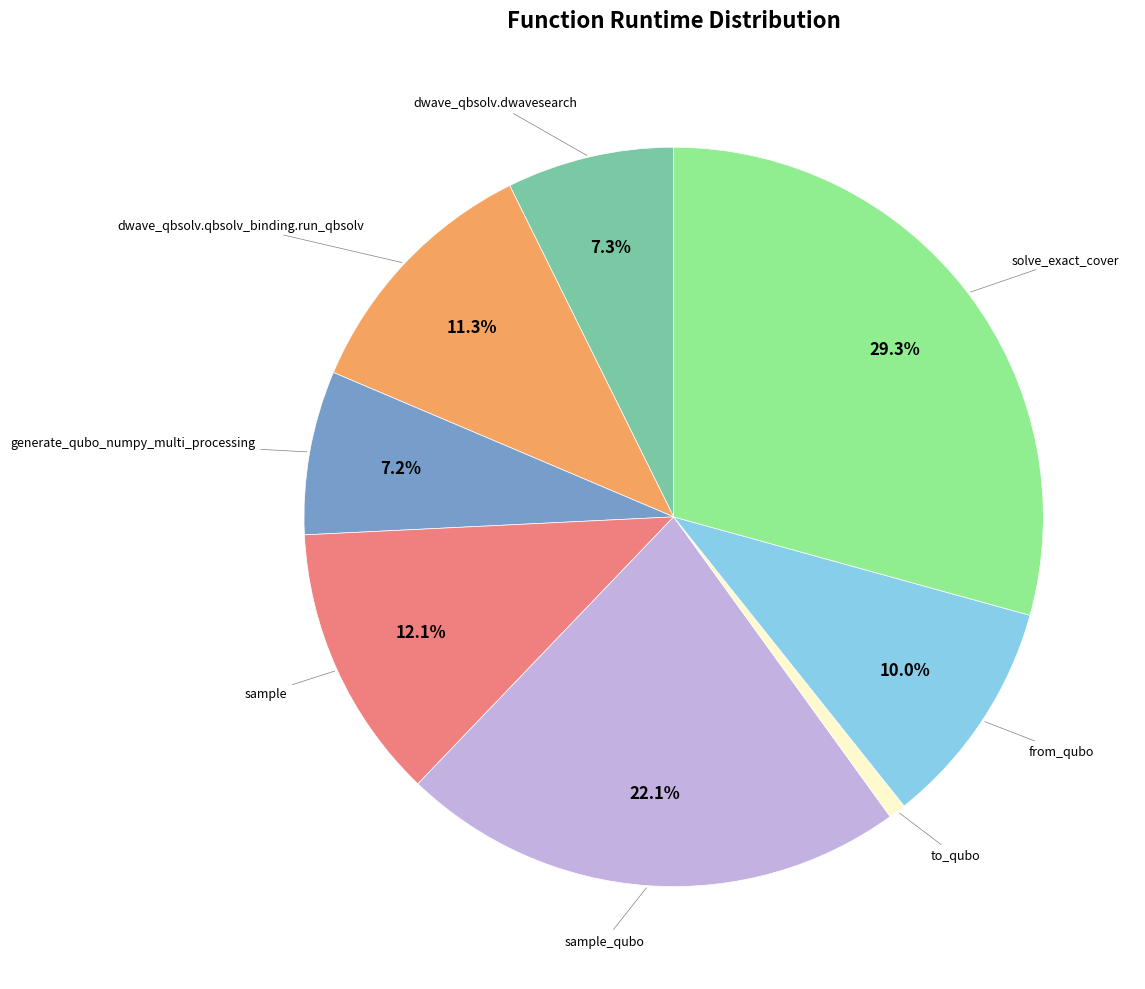

What is the ratio of the value at dwave_qbsolv.qbsolv_binding.run_qbsolv to the value at generate_qubo_numpy_multi_processing?

1.6